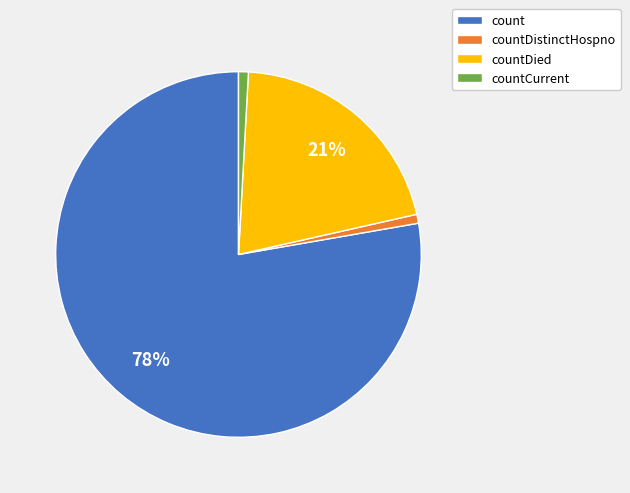

How many slices are in this pie chart?

4